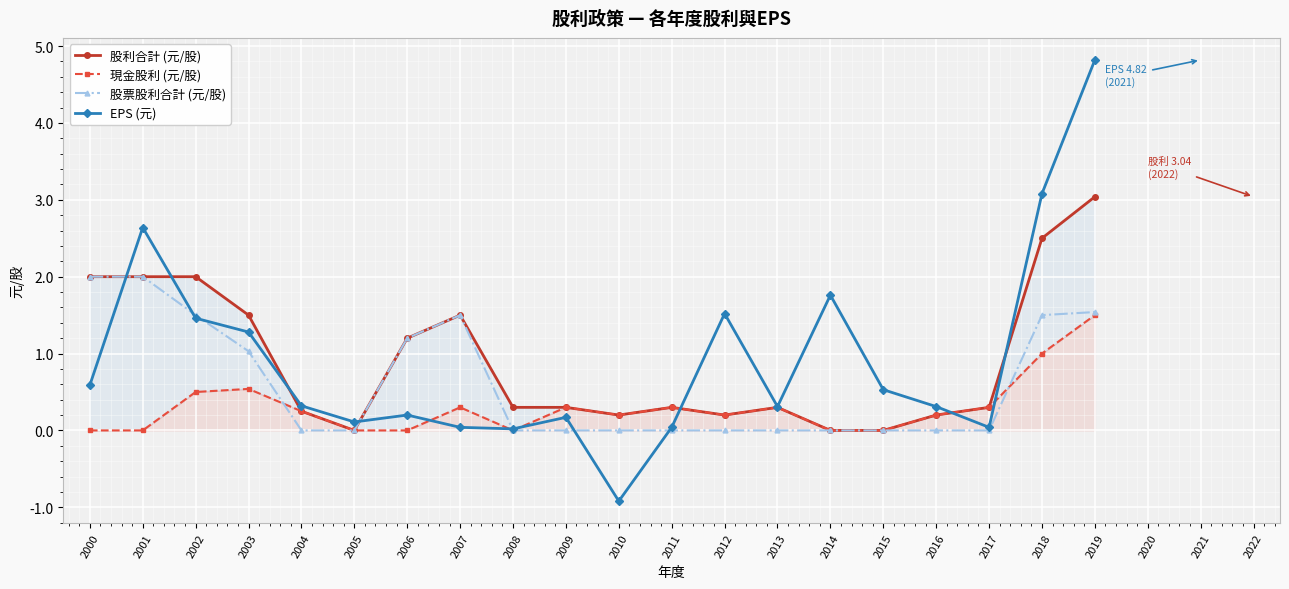

List the series in order of their peak value, lowest first.

現金股利 (元/股), 股票股利合計 (元/股), 股利合計 (元/股), EPS (元)